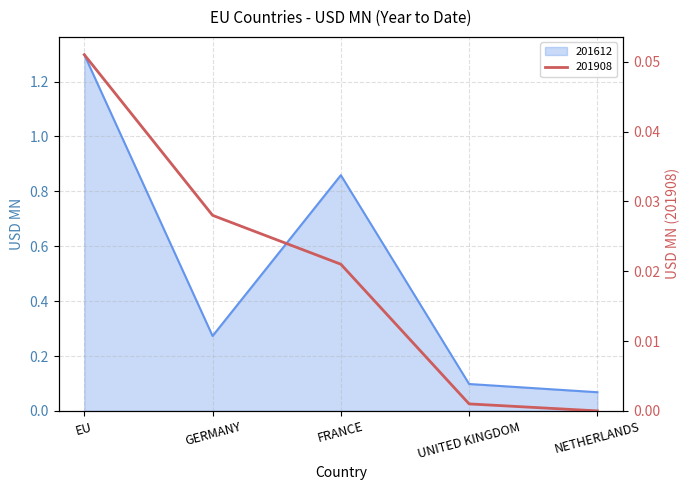

List the series in order of their overall mean, lowest first.

201908, 201612